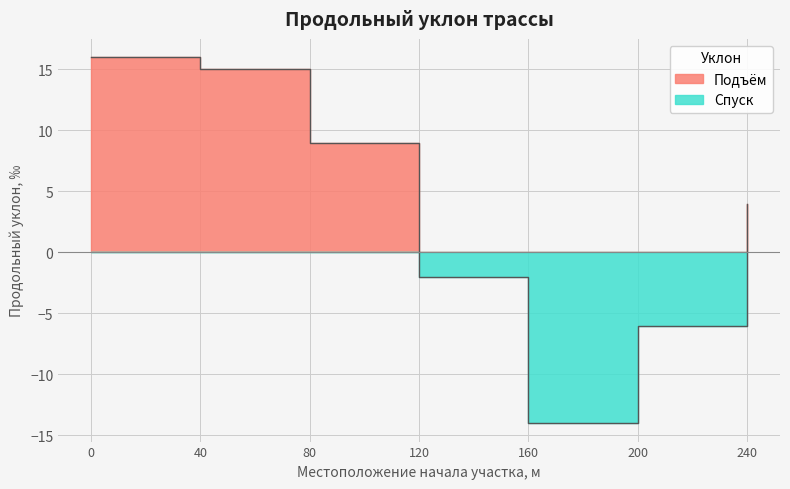

How many interior local valleys (lower than both neighbors) does the data have?

1